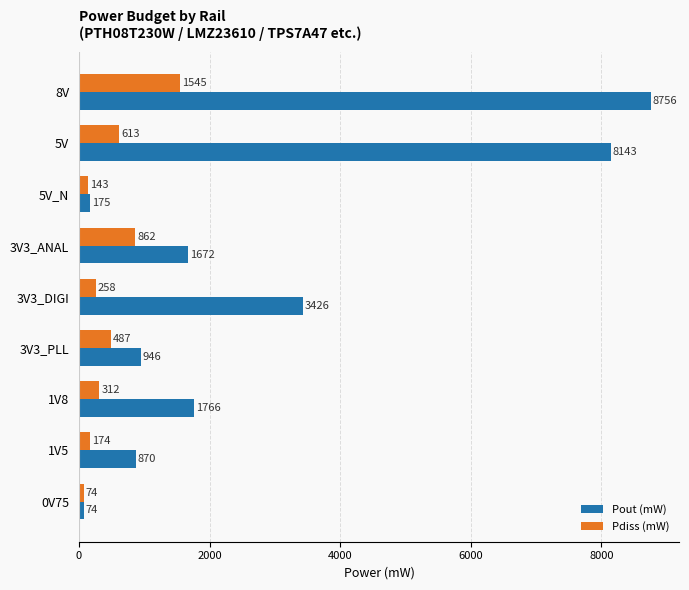

At which label is Pout (mW) closest to 4415?

3V3_DIGI